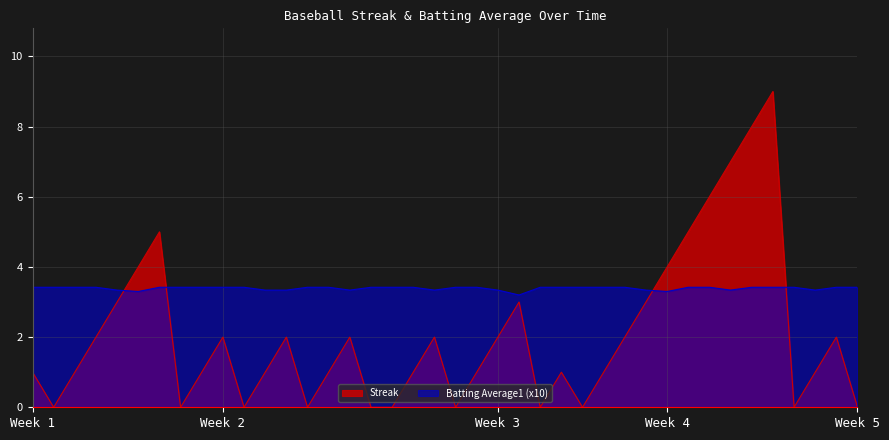

What is the lowest value of the Batting Average1 (x10) series?

3.2